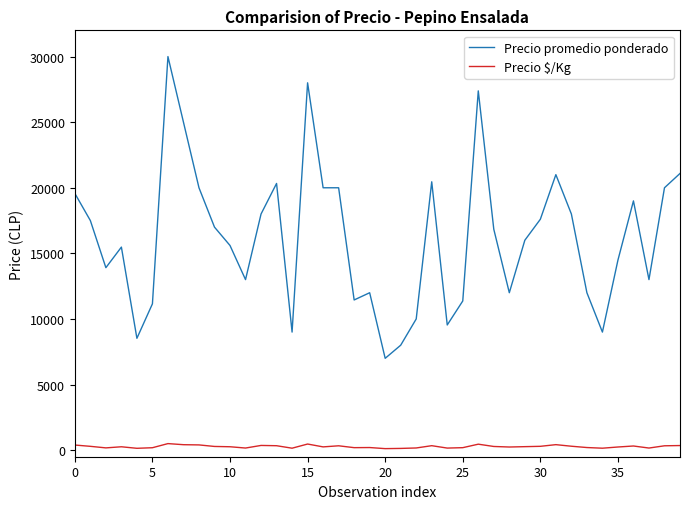

What is the sum of all Precio promedio ponderado values?

649281